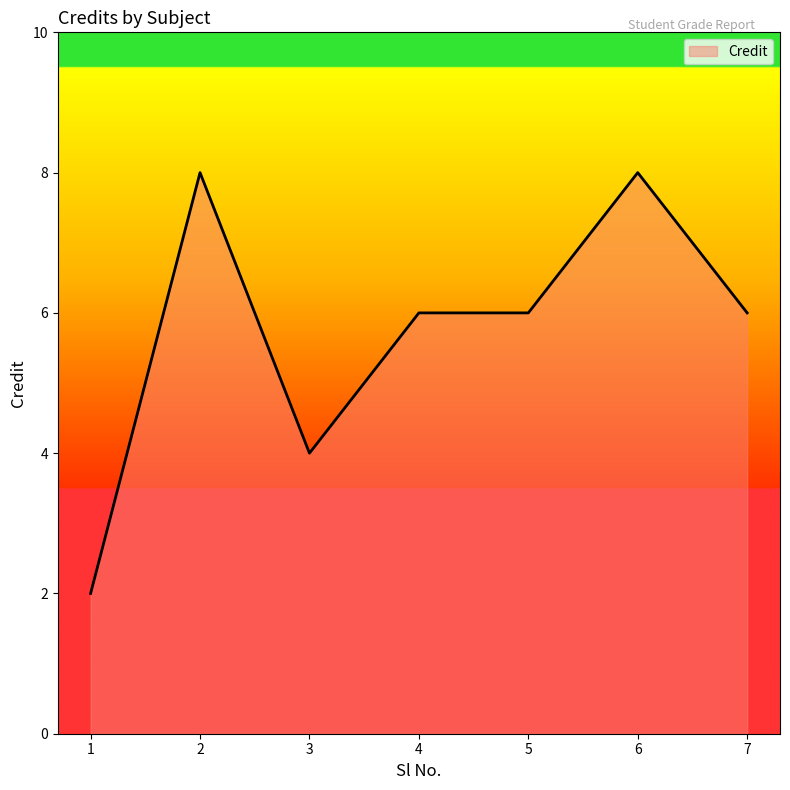

Reading left to right, extract all data points from this chart.

1=2	2=8	3=4	4=6	5=6	6=8	7=6